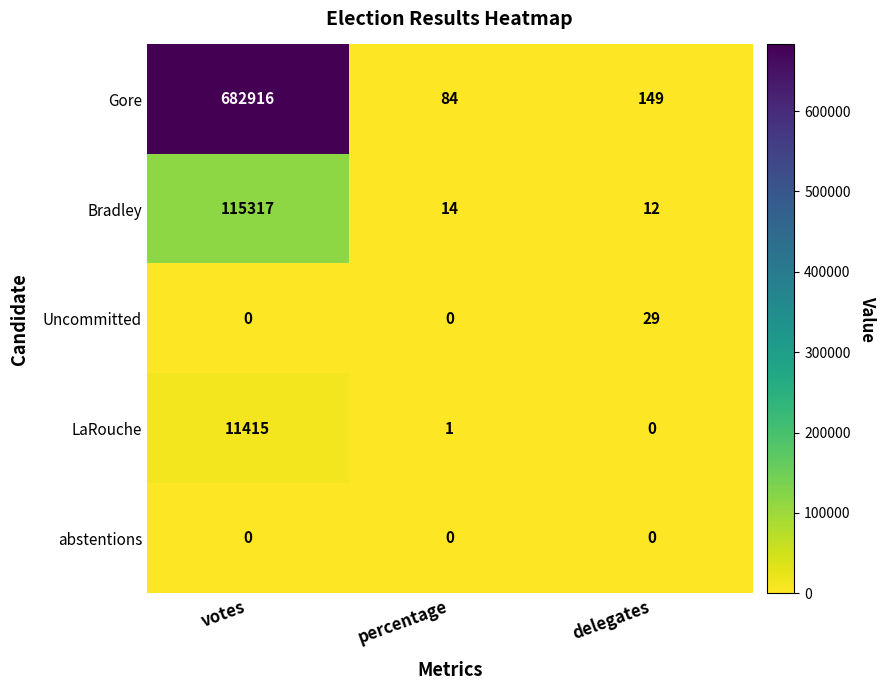

Reading left to right, extract all data points from this chart.

Gore: 682916	84	149
Bradley: 115317	14	12
Uncommitted: 0	0	29
LaRouche: 11415	1	0
abstentions: 0	0	0